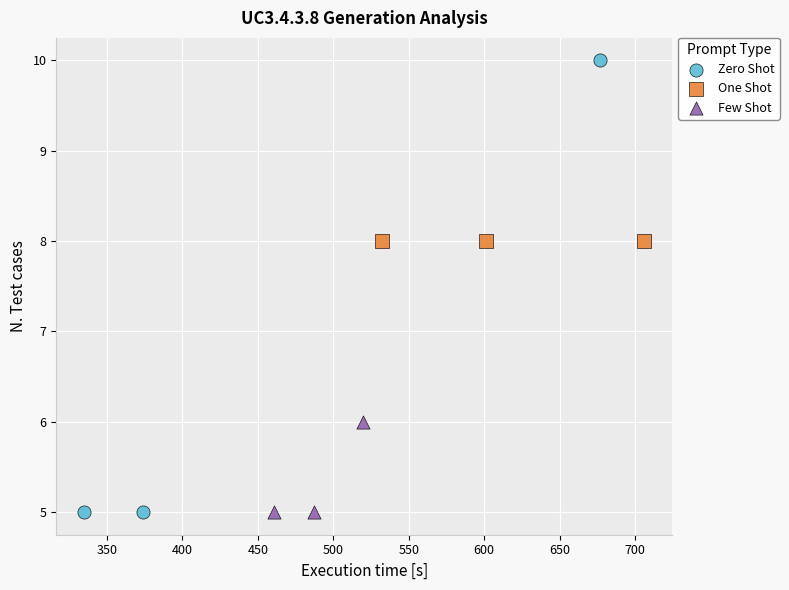

Which series reaches the maximum Y coordinate?

Zero Shot